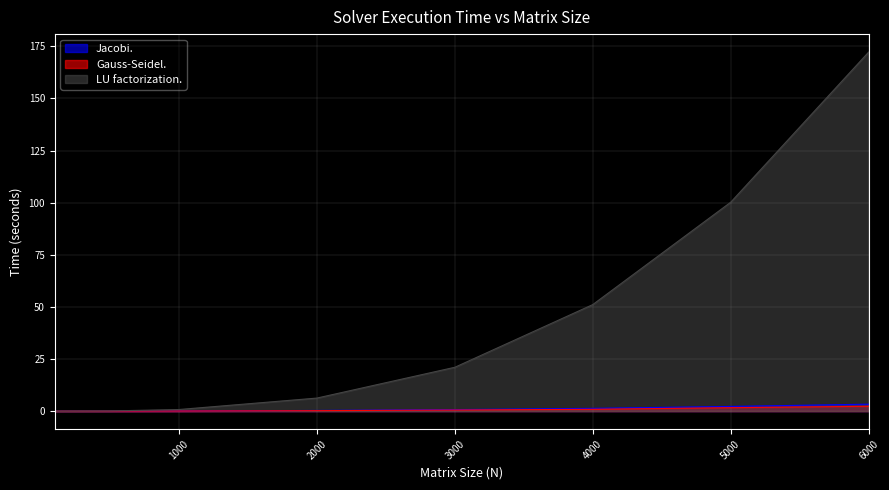

What is the difference between the maximum and second lowest values in the Gauss-Seidel. series?

2.3